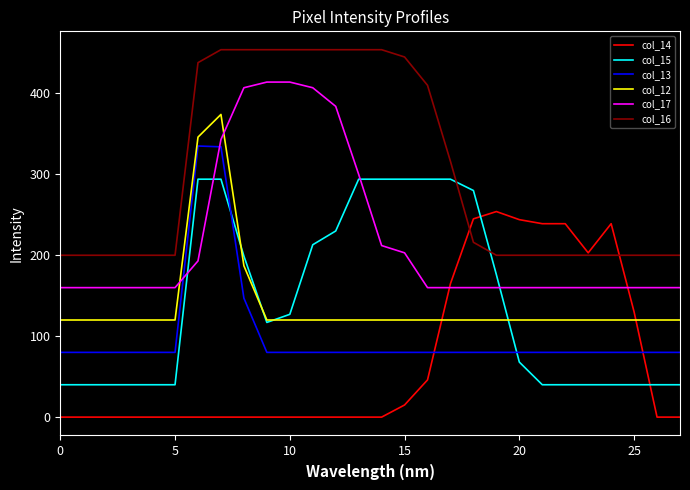

What is the greatest value displayed?

454